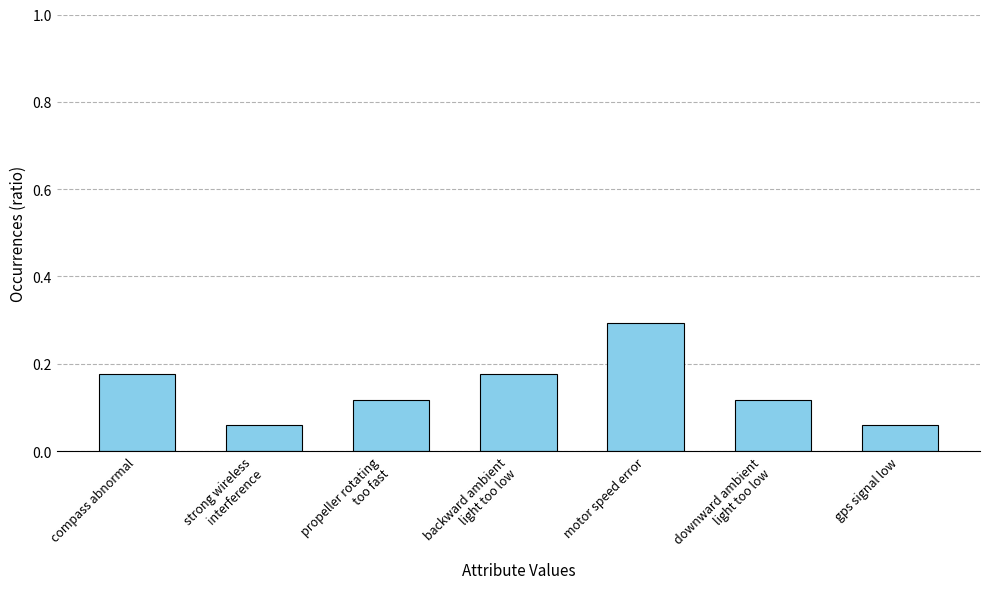

True or false: the data shows 0.1 at compass abnormal.

False